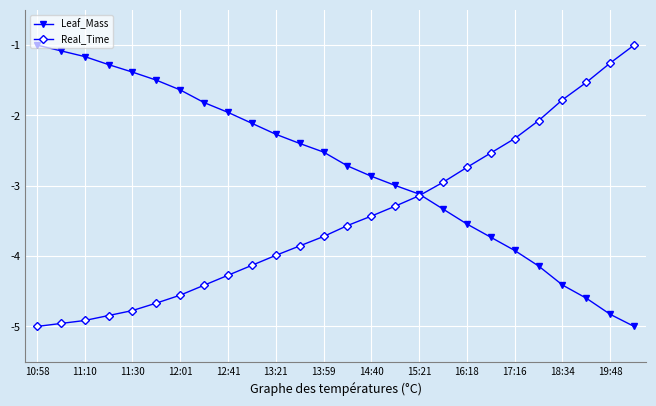

Reading right to left, list all the values displayed in this chart.

Leaf_Mass: -5.0	-4.8	-4.6	-4.4	-4.1	-3.9	-3.7	-3.5	-3.3	-3.1	-3.0	-2.9	-2.7	-2.5	-2.4	-2.3	-2.1	-2.0	-1.8	-1.6	-1.5	-1.4	-1.3	-1.2	-1.1	-1.0
Real_Time: -1.0	-1.3	-1.5	-1.8	-2.1	-2.3	-2.5	-2.7	-3.0	-3.1	-3.3	-3.4	-3.6	-3.7	-3.9	-4.0	-4.1	-4.3	-4.4	-4.6	-4.7	-4.8	-4.8	-4.9	-5.0	-5.0